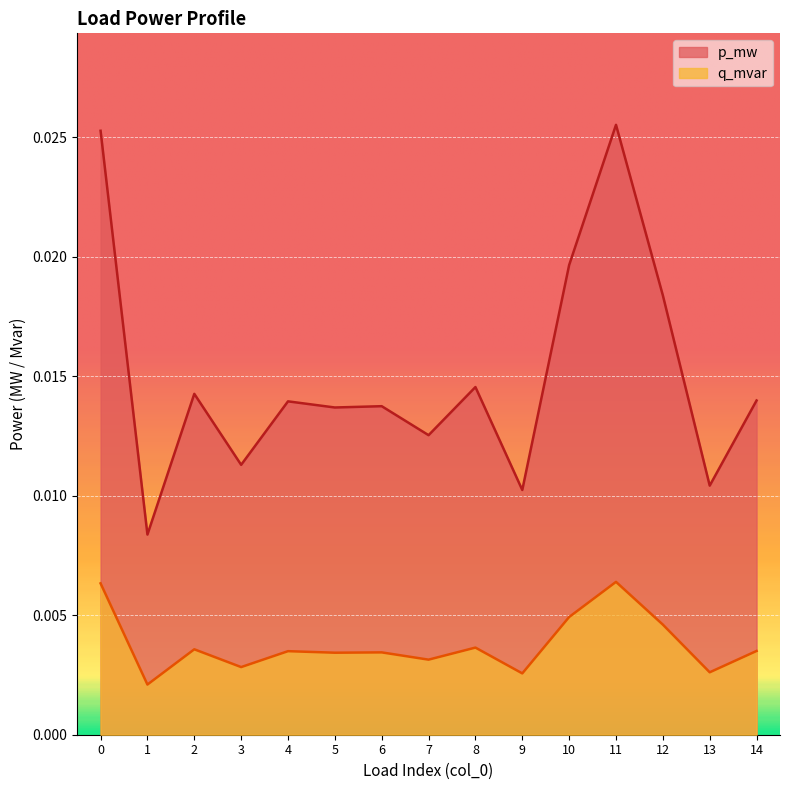

How many distinct data groups are displayed?

2